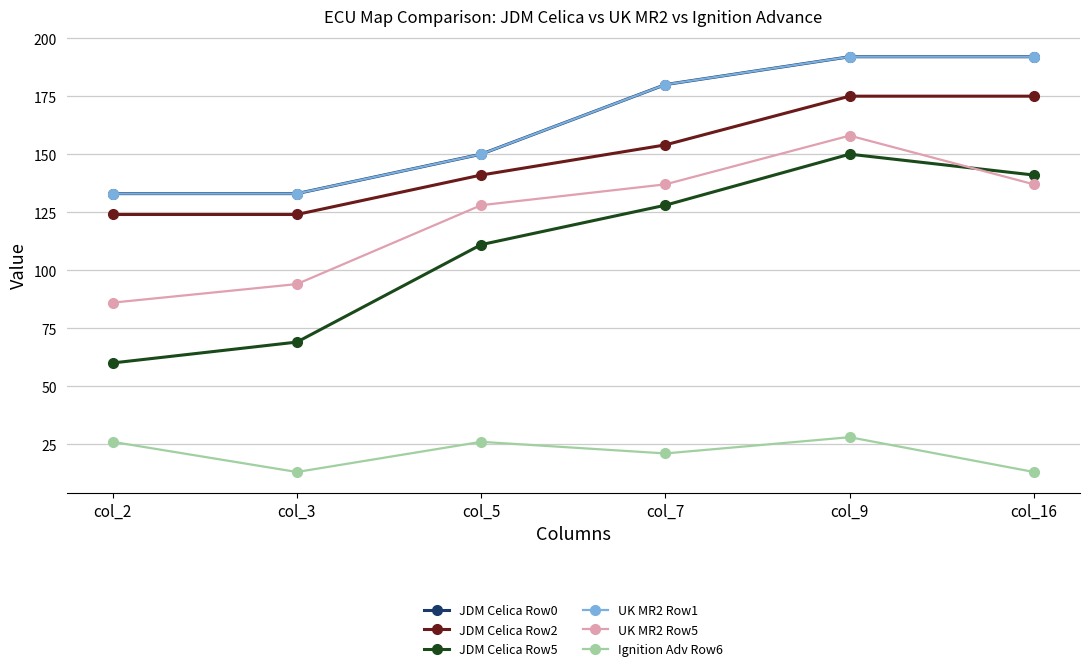

Is this an area chart (filled region under the line)?

No